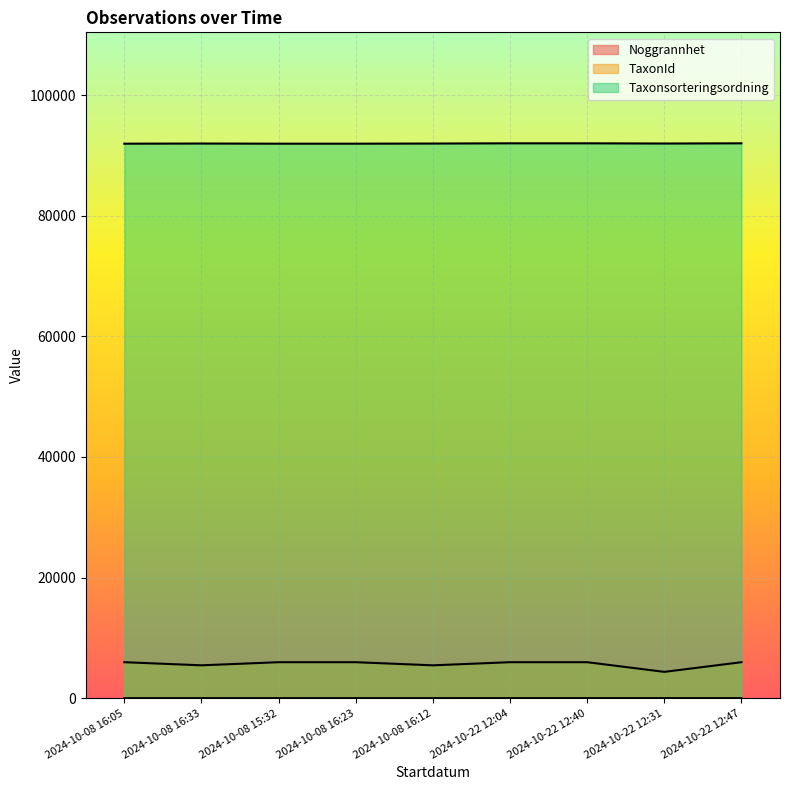

What is the sum of all Noggrannhet values?

58